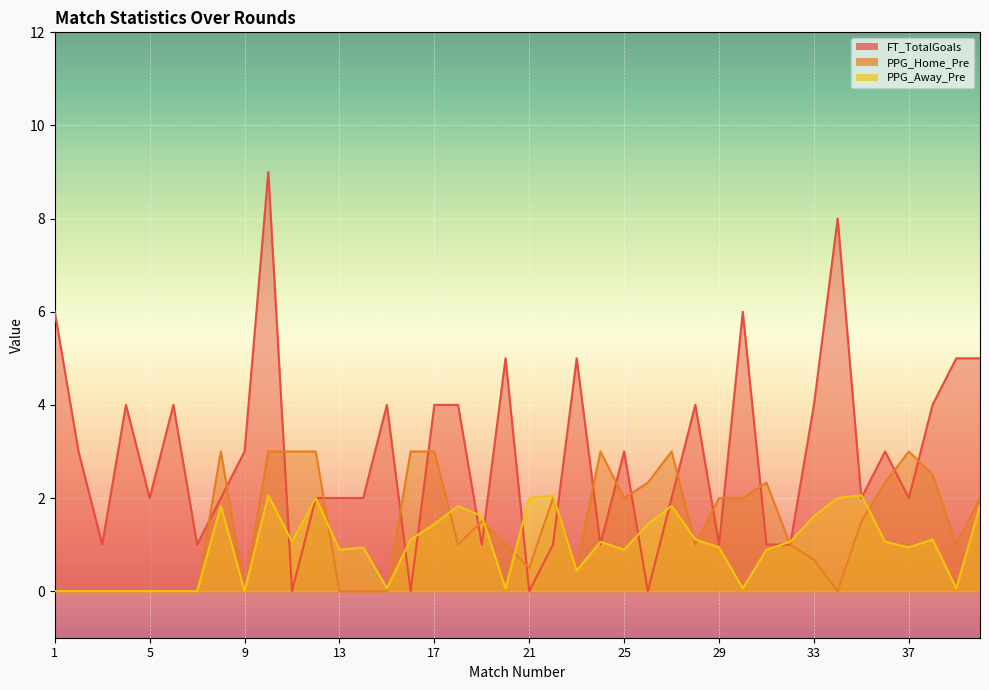

Rank the categories by PPG_Home_Pre value from highest to lowest.

8, 10, 11, 12, 16, 17, 24, 27, 37, 38, 26, 31, 36, 22, 25, 29, 30, 40, 19, 35, 18, 20, 28, 32, 39, 33, 21, 23, 1, 2, 3, 4, 5, 6, 7, 9, 13, 14, 15, 34